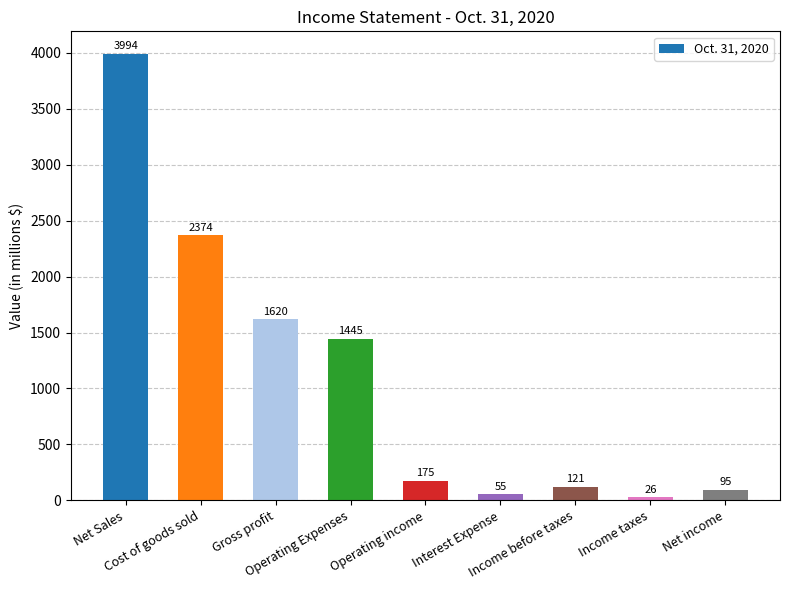

List the labels in order of value, largest first.

Net Sales, Cost of goods sold, Gross profit, Operating Expenses, Operating income, Income before taxes, Net income, Interest Expense, Income taxes